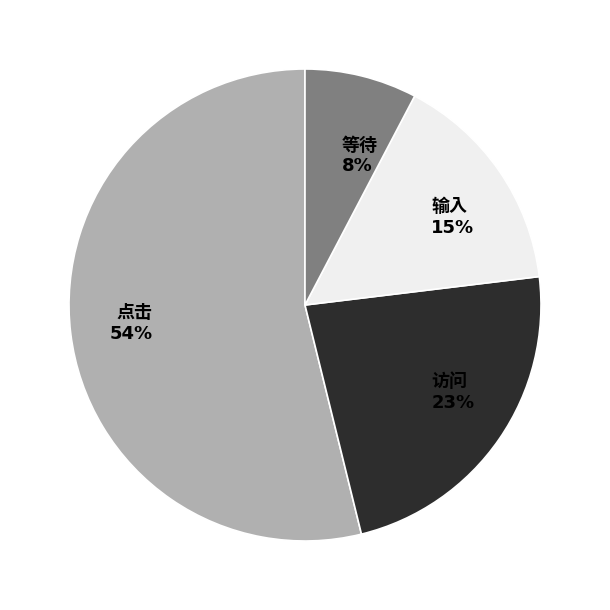

To the nearest percent, what is the difference between the largest and smallest slice percentages?

46%